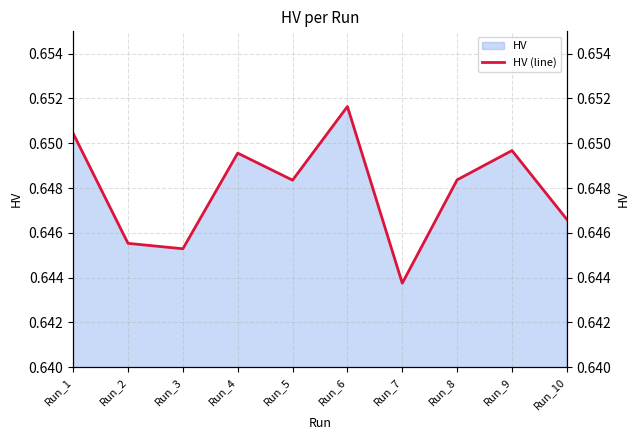

The chart shows a value of 1.1 at Run_4. True or false?

False